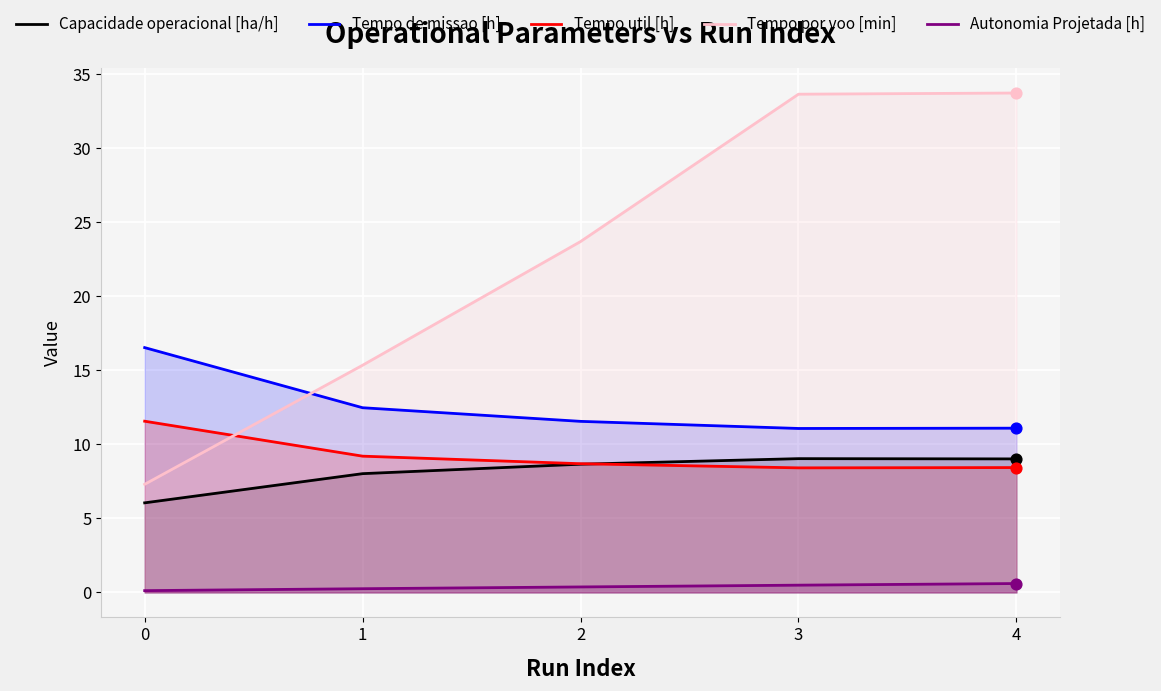

Is the value of Tempo util [h] at 4 greater than the value of Tempo por voo [min] at 2?

No